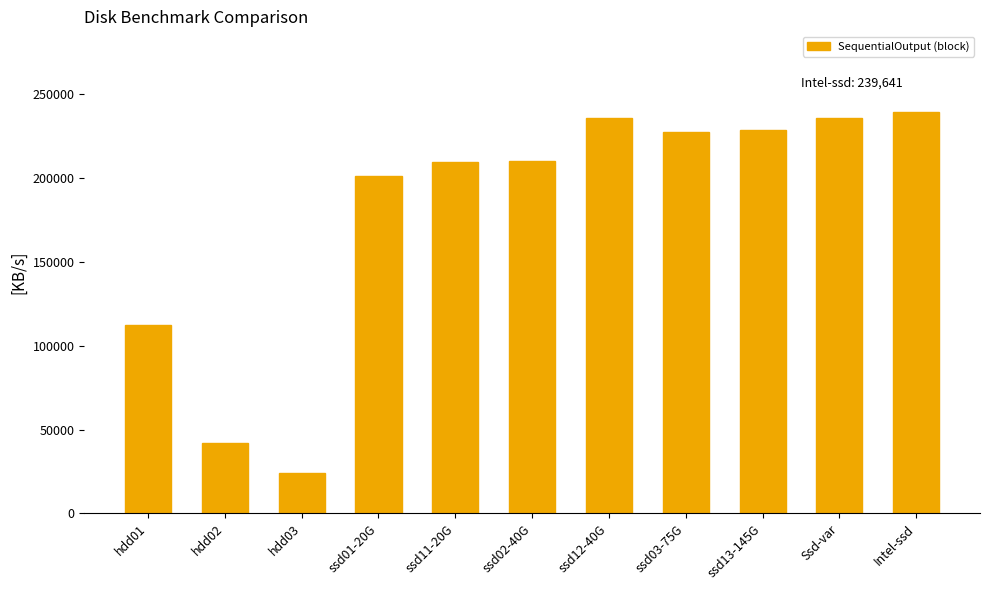

What is the label of the 4th bar from the right?

ssd03-75G